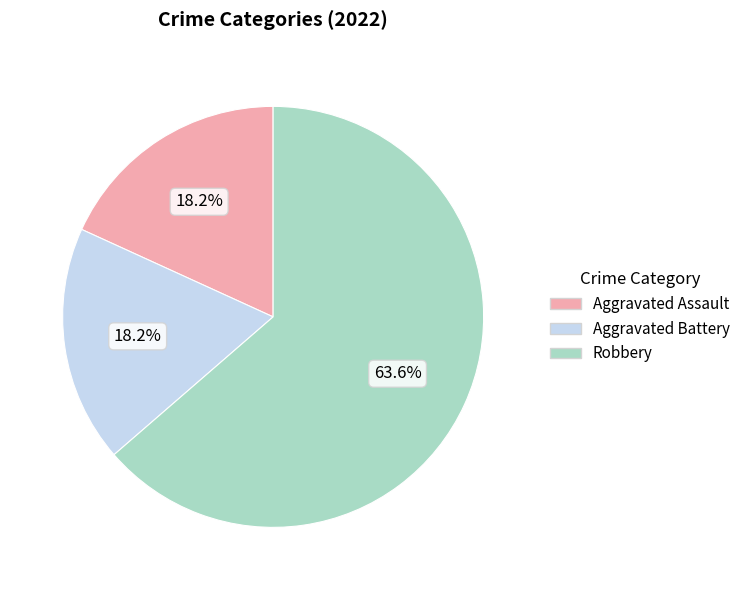

To the nearest percent, what percentage of the pie is Robbery?

64%